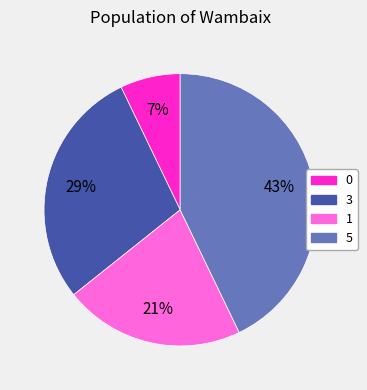

To the nearest percent, what is the average slice percentage?

25%